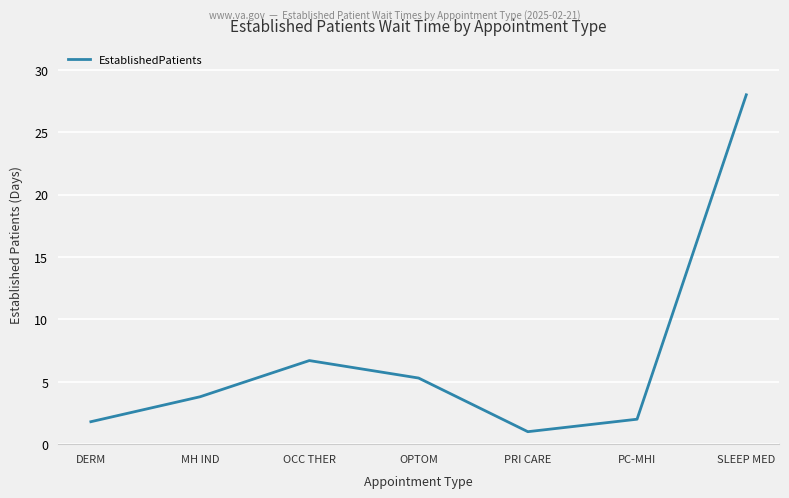

How many lines are shown in the chart?

1